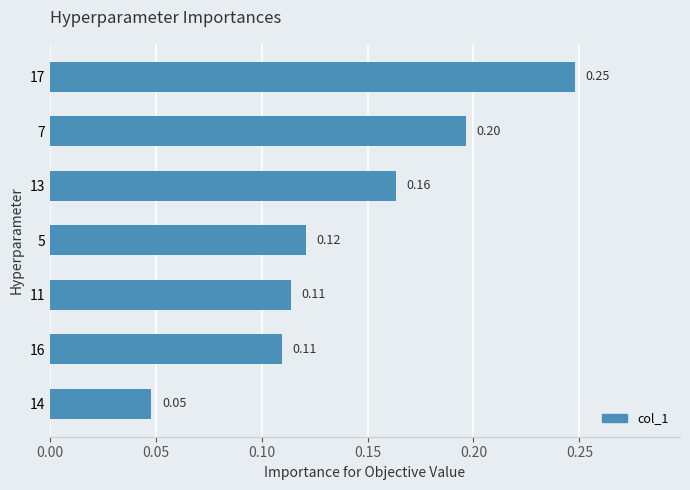

How many values are between 0 and 1?

7